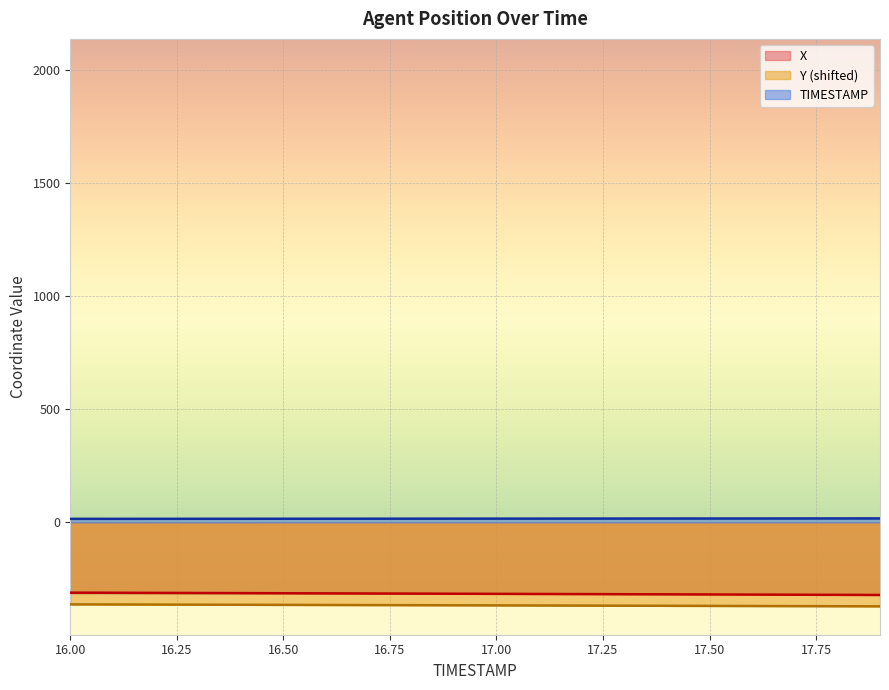

What is the lowest value of the TIMESTAMP series?

16.0